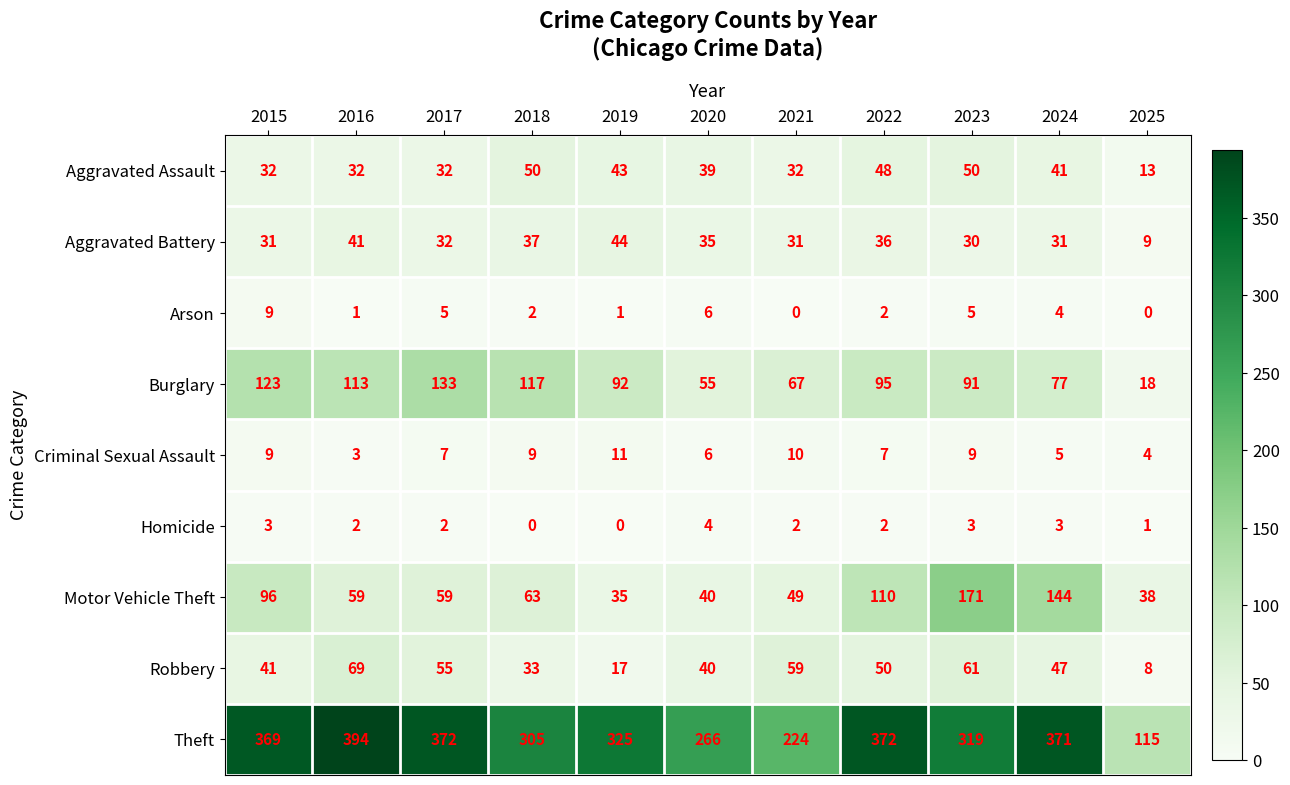

How many categories are shown in the chart?

11